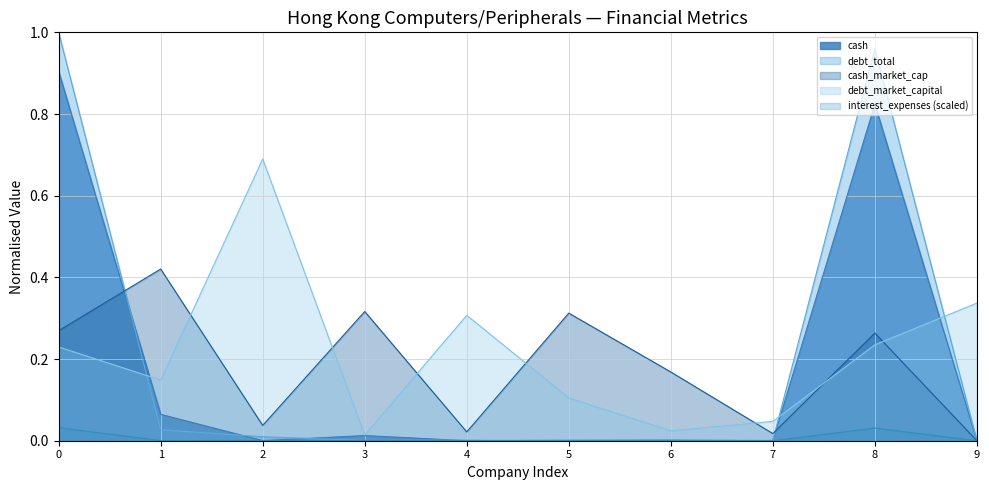

True or false: cash has a value of 1.5 at 8.

False